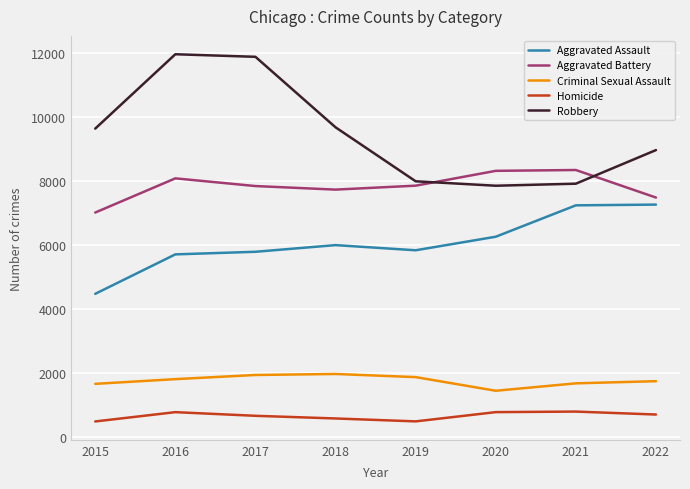

What is the lowest value of the Criminal Sexual Assault series?

1454